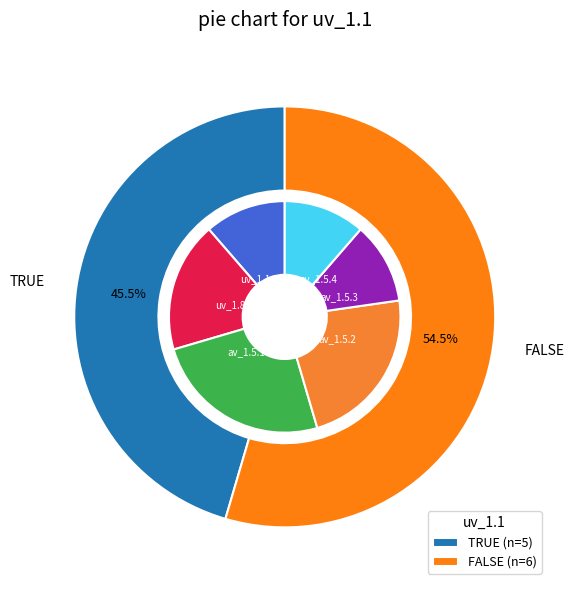

Count the number of slices in the pie.

2